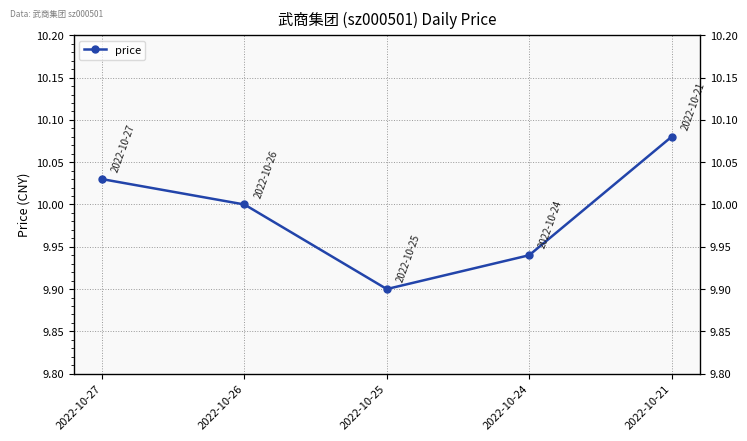

Where is the first local minimum?

2022-10-25